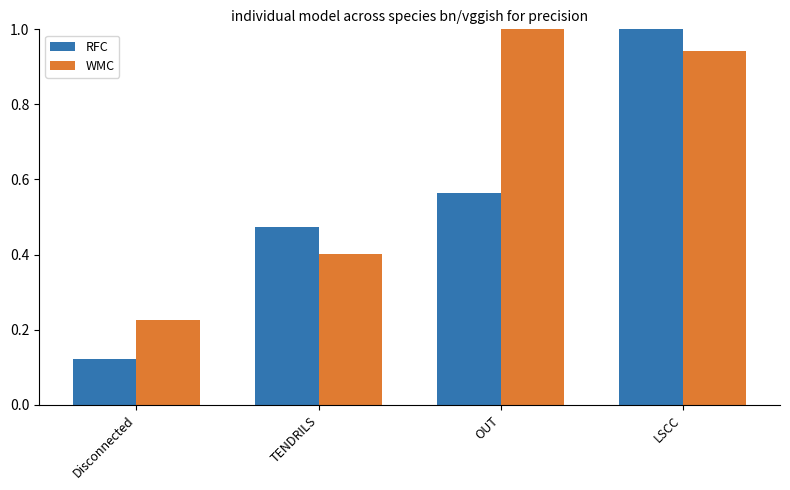

Which series changed the most between Disconnected and LSCC?

RFC